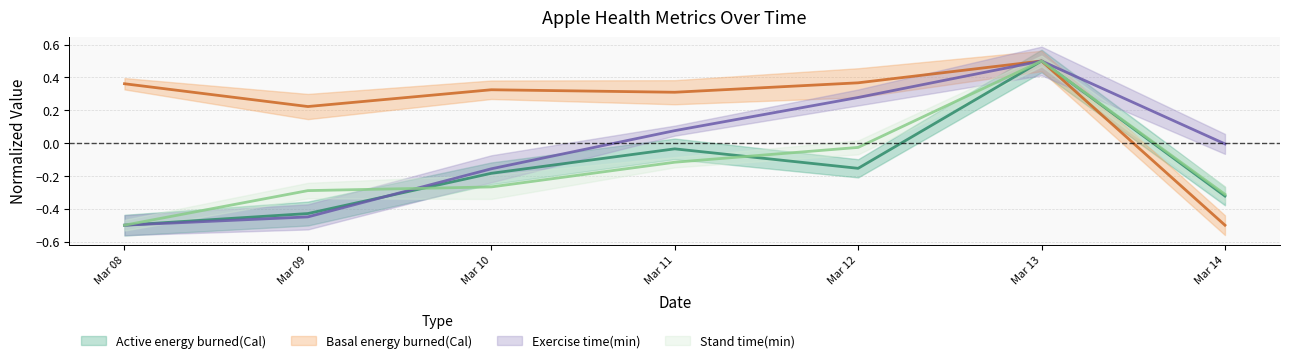

What is the value of the Active energy burned(Cal) point at the 5th from the left?

-0.2